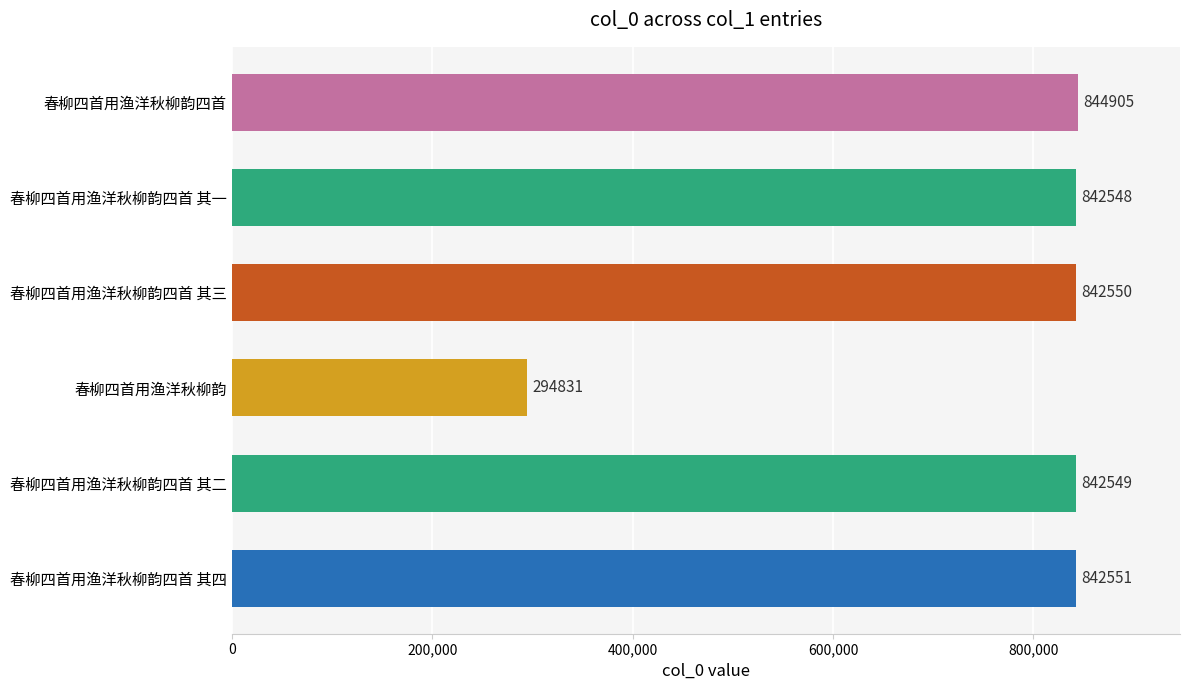

The chart shows a value of 1431327 at 春柳四首用渔洋秋柳韵四首. True or false?

False